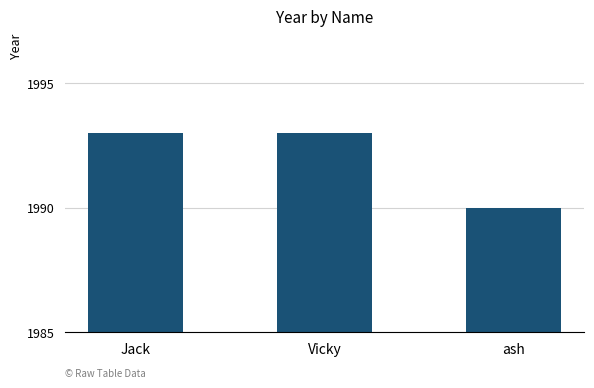

Reading right to left, list all the values displayed in this chart.

ash=1990	Vicky=1993	Jack=1993